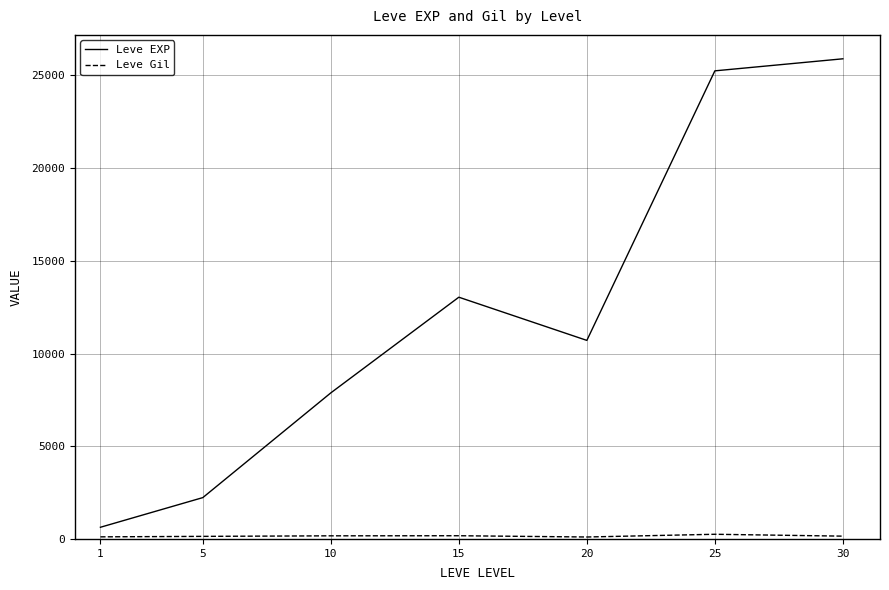

Between 15 and 20, which series saw the biggest shift?

Leve EXP